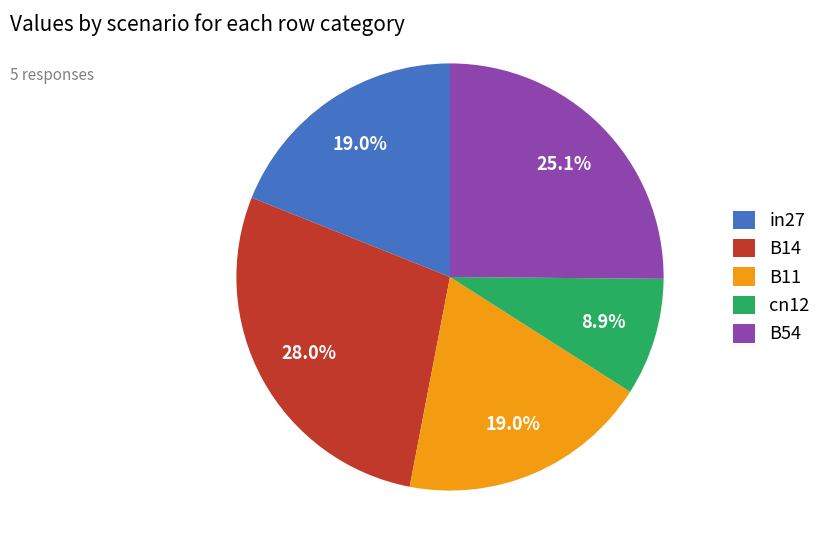

To the nearest percent, what is the difference between the largest and smallest slice percentages?

19%